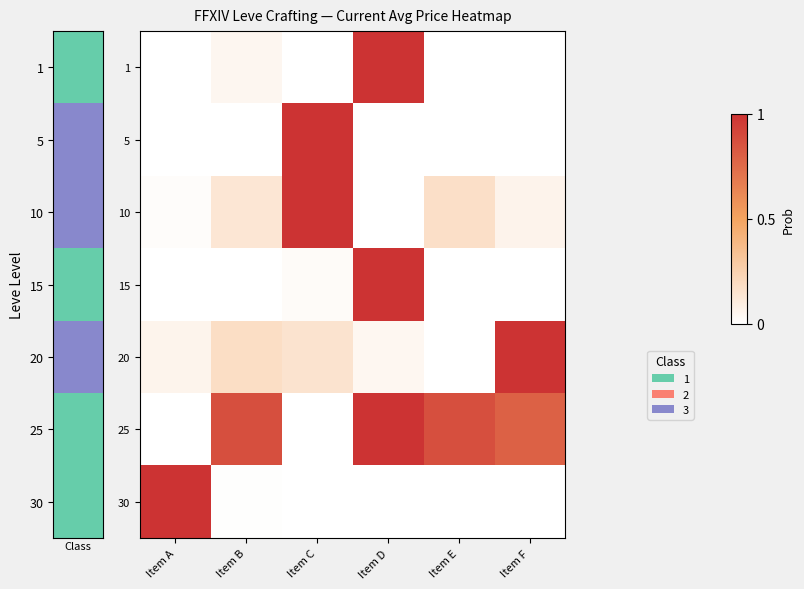

Reading right to left, extract all data points from this chart.

1: Item F=0.0	Item E=0.0	Item D=1.0	Item C=0.0	Item B=0.1	Item A=0.0
5: Item F=0.0	Item E=0.0	Item D=0.0	Item C=1.0	Item B=0.0	Item A=0.0
10: Item F=0.1	Item E=0.2	Item D=0.0	Item C=1.0	Item B=0.1	Item A=0.0
15: Item F=0.0	Item E=0.0	Item D=1.0	Item C=0.0	Item B=0.0	Item A=0.0
20: Item F=1.0	Item E=0.0	Item D=0.0	Item C=0.2	Item B=0.2	Item A=0.1
25: Item F=0.8	Item E=0.9	Item D=1.0	Item C=0.0	Item B=0.9	Item A=0.0
30: Item F=0.0	Item E=0.0	Item D=0.0	Item C=0.0	Item B=0.0	Item A=1.0